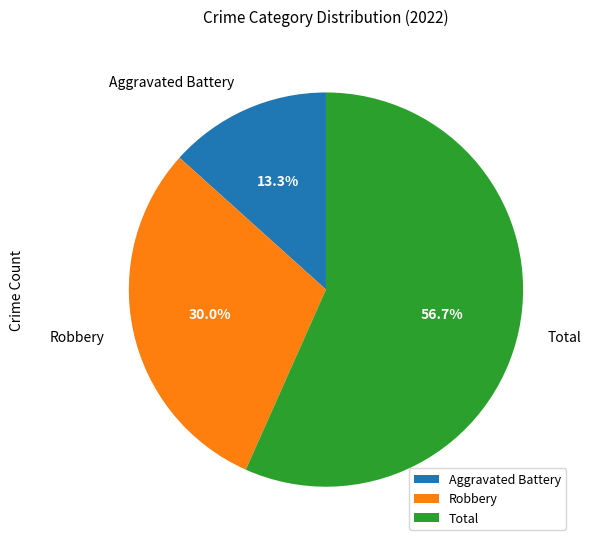

How many slices are in this pie chart?

3